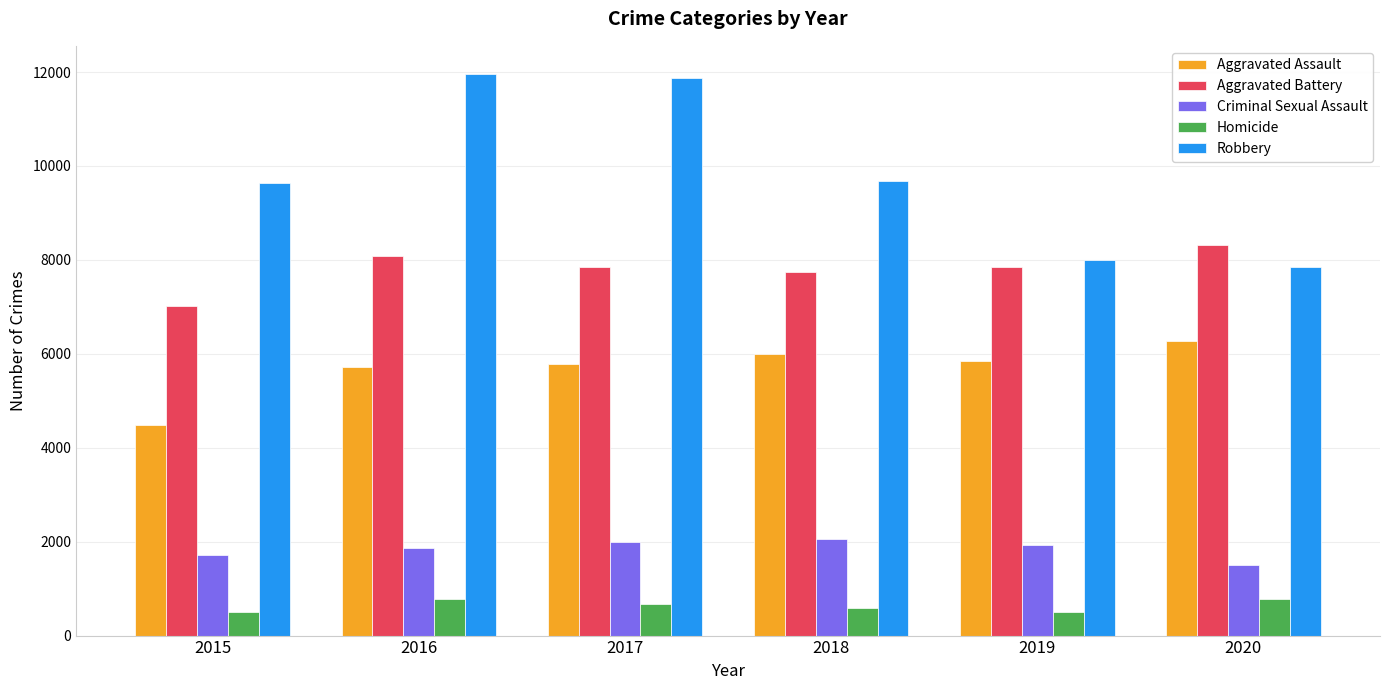

Are the bars horizontal?

No